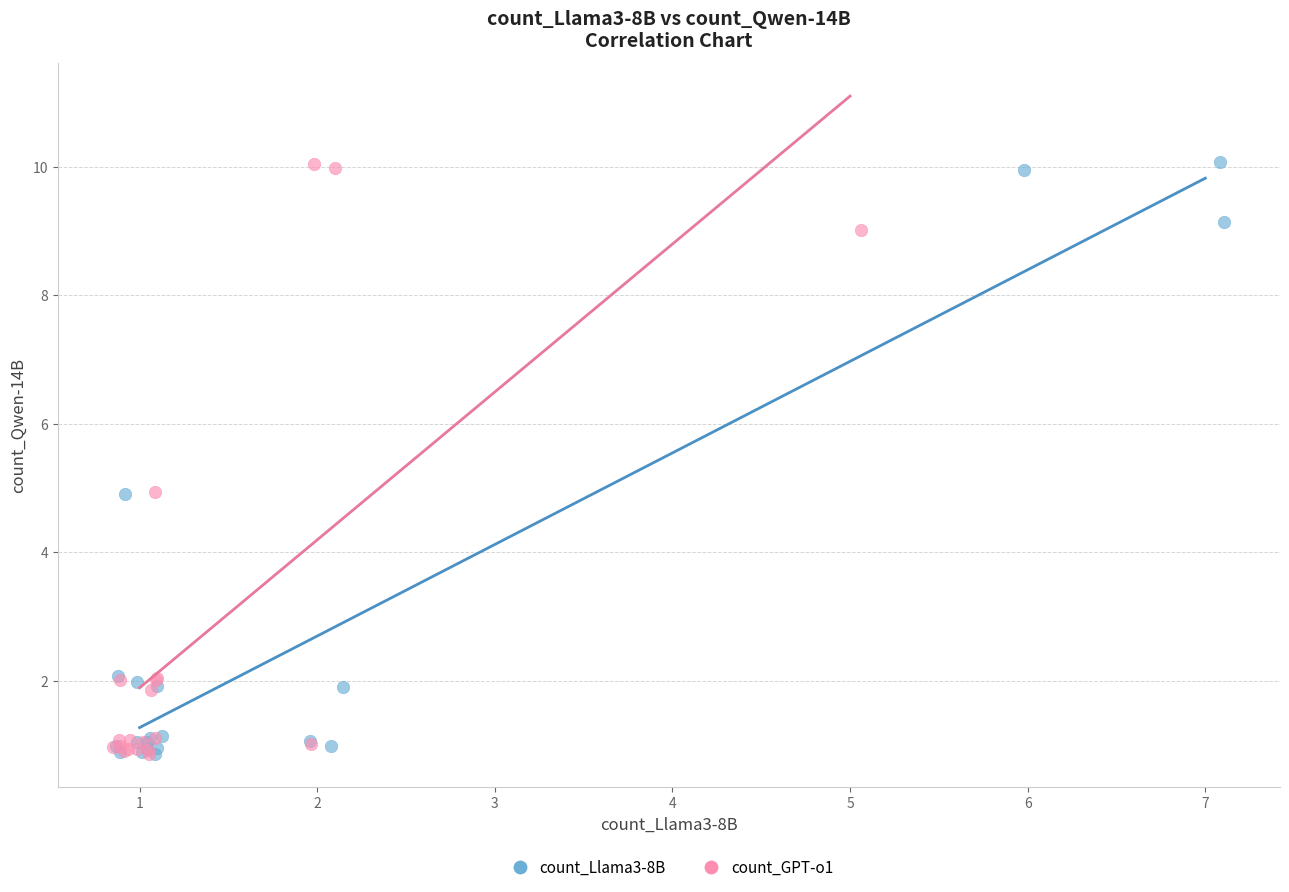

What are all the series names shown in the legend?

count_Llama3-8B, count_GPT-o1